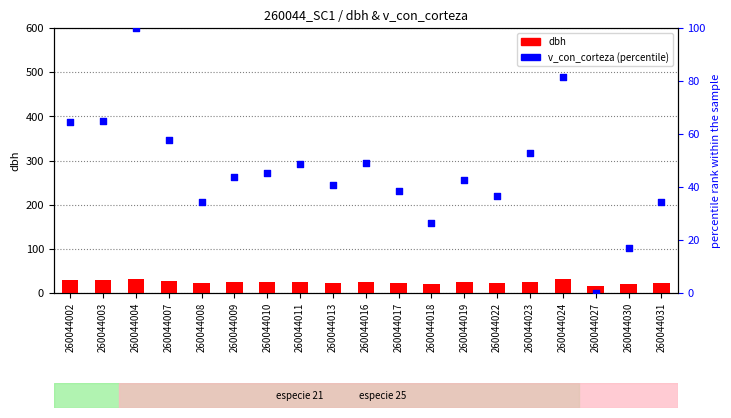

At how many categories does at least one series exceed 84?

1